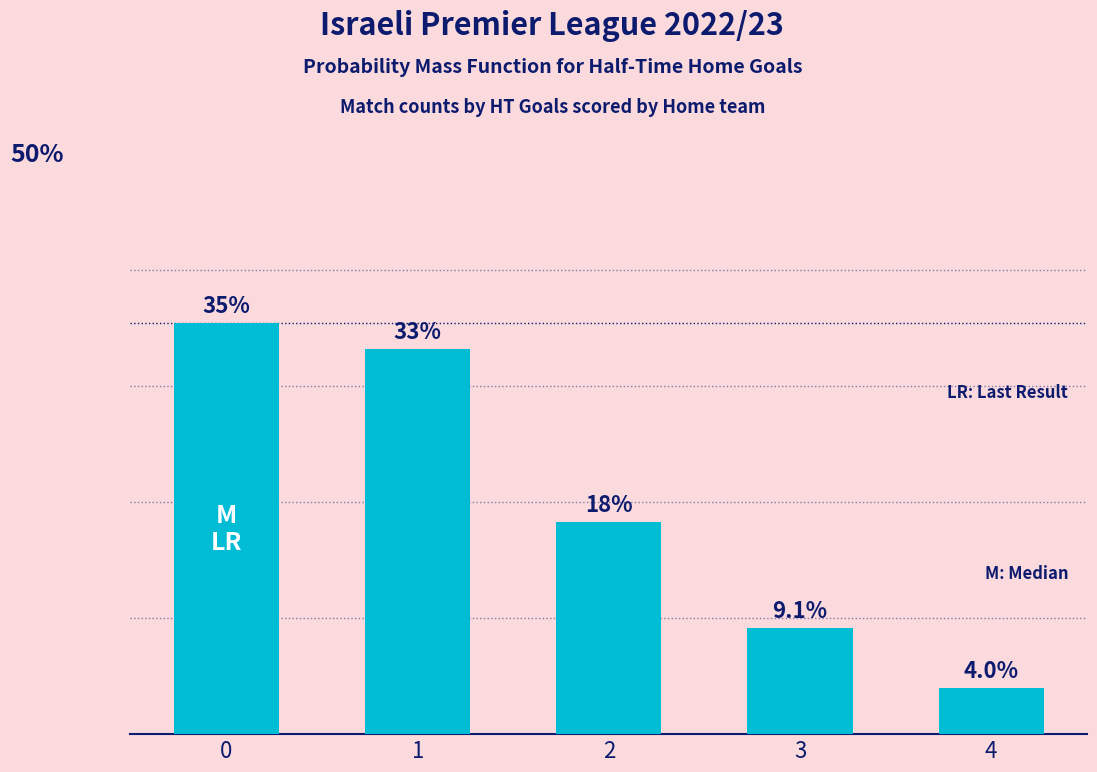

Rank the categories by value from highest to lowest.

0, 1, 2, 3, 4